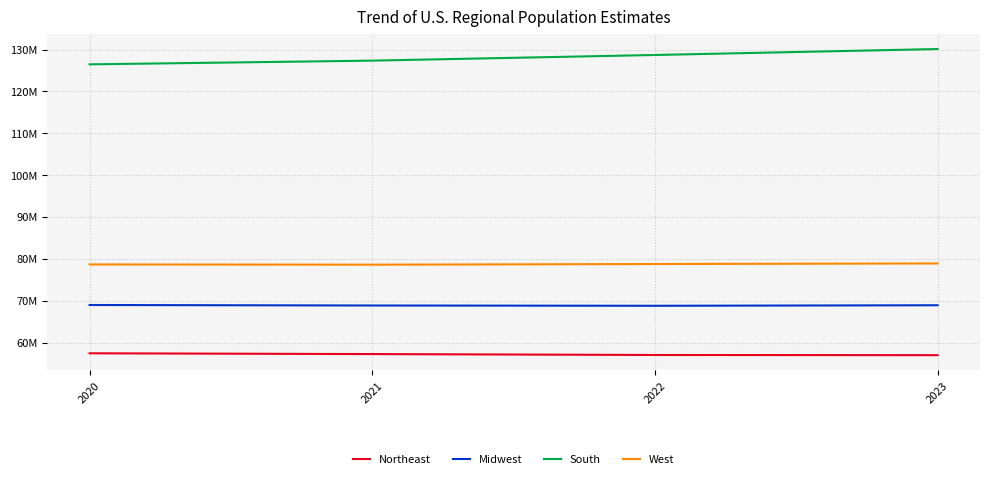

What is the spread (max minus min) of values at 2020?

69034804